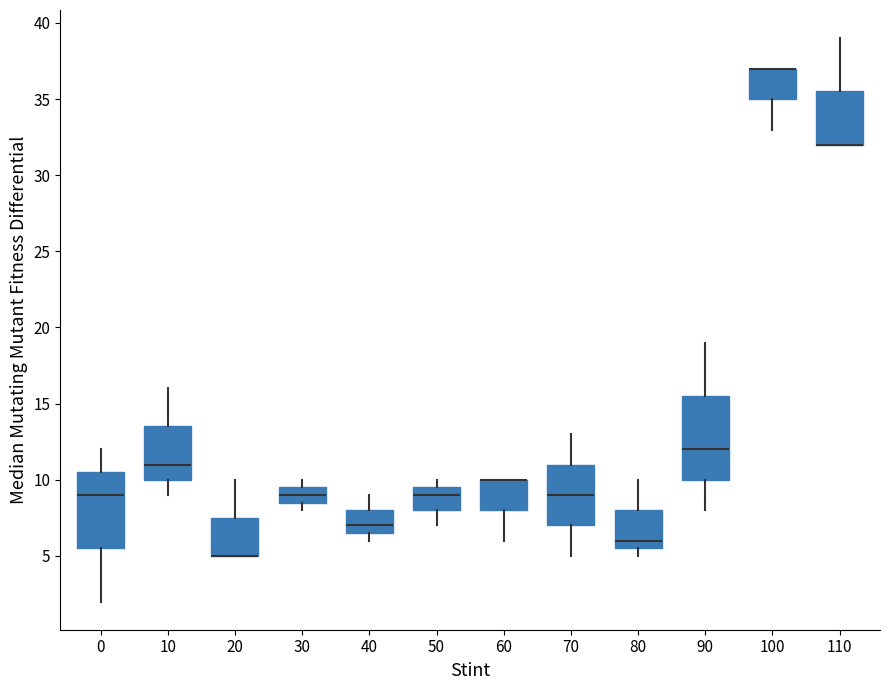

Reading left to right, read every box against the y-axis: the position of its median line, the range the box covers, and the ends of its whiskers. The values are not printed on the chart, so give them approximately, as read against the axis.

0: median 9.0, box 5.5 to 10.5, whiskers 2.0 to 12.0
10: median 11.0, box 10.0 to 13.5, whiskers 9.0 to 16.0
20: median 5.0 (drawn on the box's lower edge), box 5.0 to 7.5, whiskers 5.0 to 10.0
30: median 9.0, box 8.5 to 9.5, whiskers 8.0 to 10.0
40: median 7.0, box 6.5 to 8.0, whiskers 6.0 to 9.0
50: median 9.0, box 8.0 to 9.5, whiskers 7.0 to 10.0
60: median 10.0 (drawn on the box's upper edge), box 8.0 to 10.0, whiskers 6.0 to 10.0
70: median 9.0, box 7.0 to 11.0, whiskers 5.0 to 13.0
80: median 6.0, box 5.5 to 8.0, whiskers 5.0 to 10.0
90: median 12.0, box 10.0 to 15.5, whiskers 8.0 to 19.0
100: median 37.0 (drawn on the box's upper edge), box 35.0 to 37.0, whiskers 33.0 to 37.0
110: median 32.0 (drawn on the box's lower edge), box 32.0 to 35.5, whiskers 32.0 to 39.0